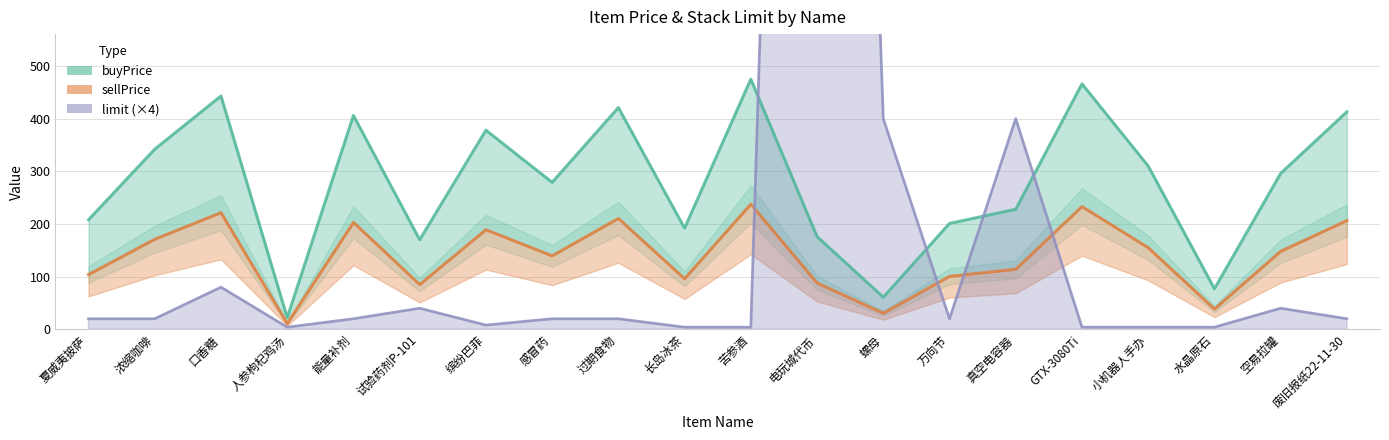

Between 口香糖 and 废旧报纸22-11-30, which series saw the biggest shift?

limit (×4)